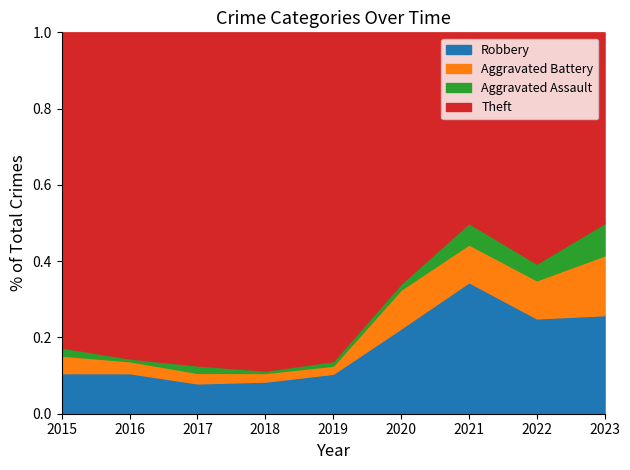

Is the value of Aggravated Assault at 2021 greater than the value of Robbery at 2019?

No